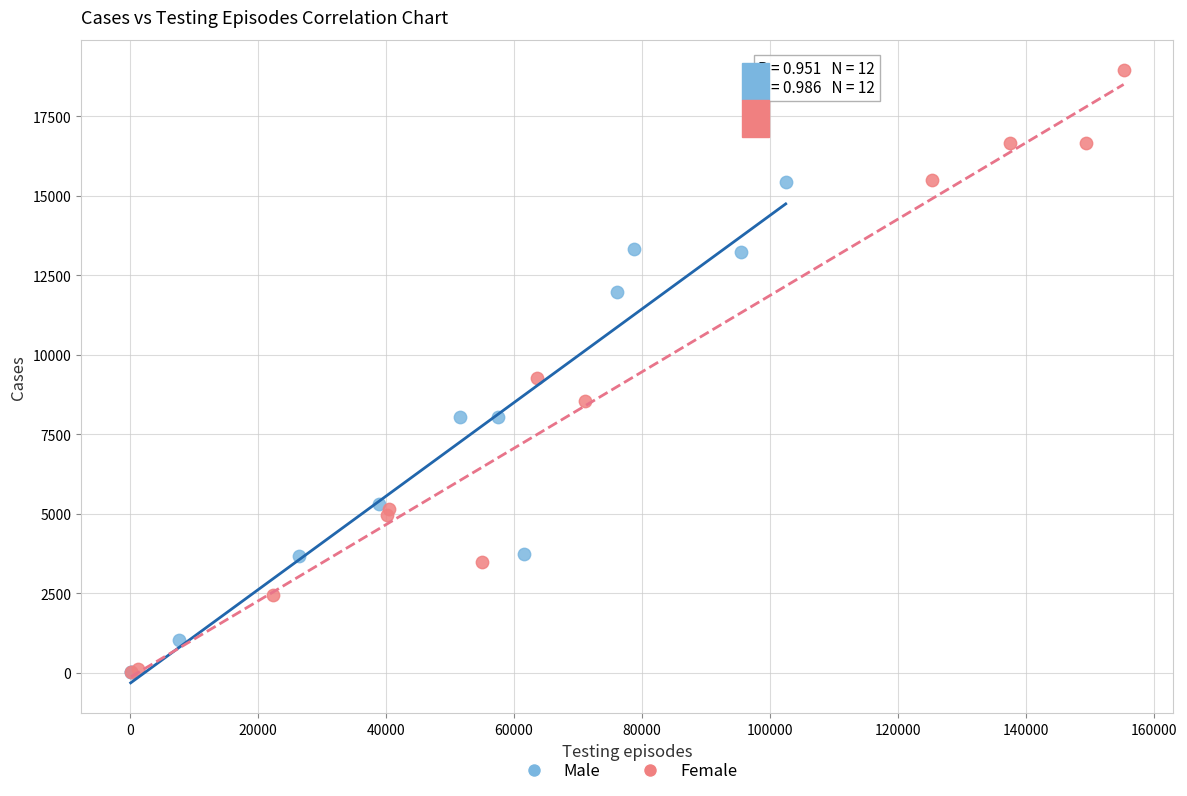

Which series reaches the maximum Y coordinate?

Female